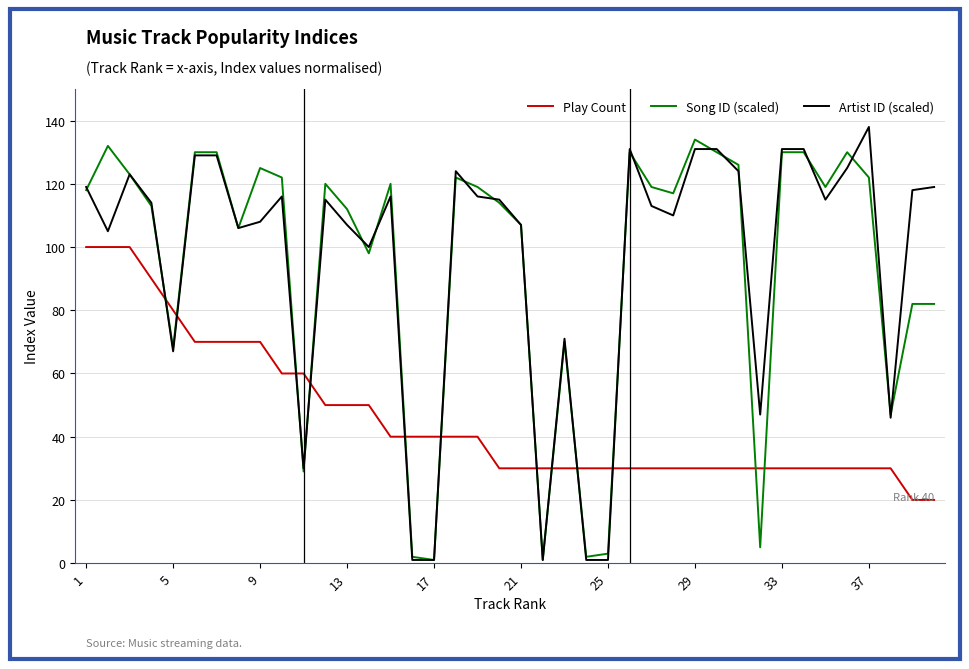

How many times do Artist ID (scaled) and Play Count cross each other?

10